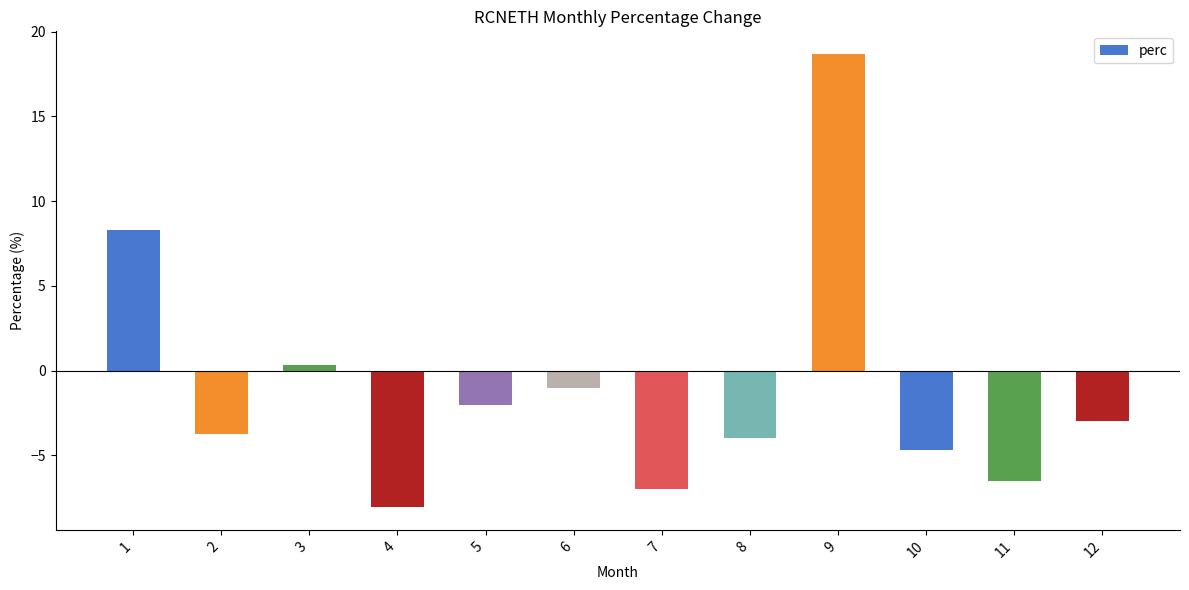

Rank the categories by value from highest to lowest.

9, 1, 3, 6, 5, 12, 2, 8, 10, 11, 7, 4